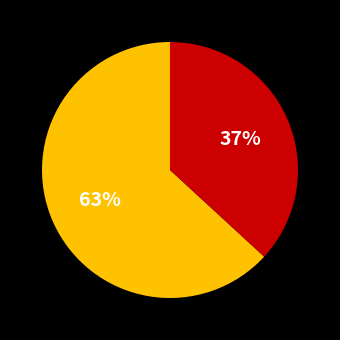

Is there any slice that represents more than half of the pie?

Yes